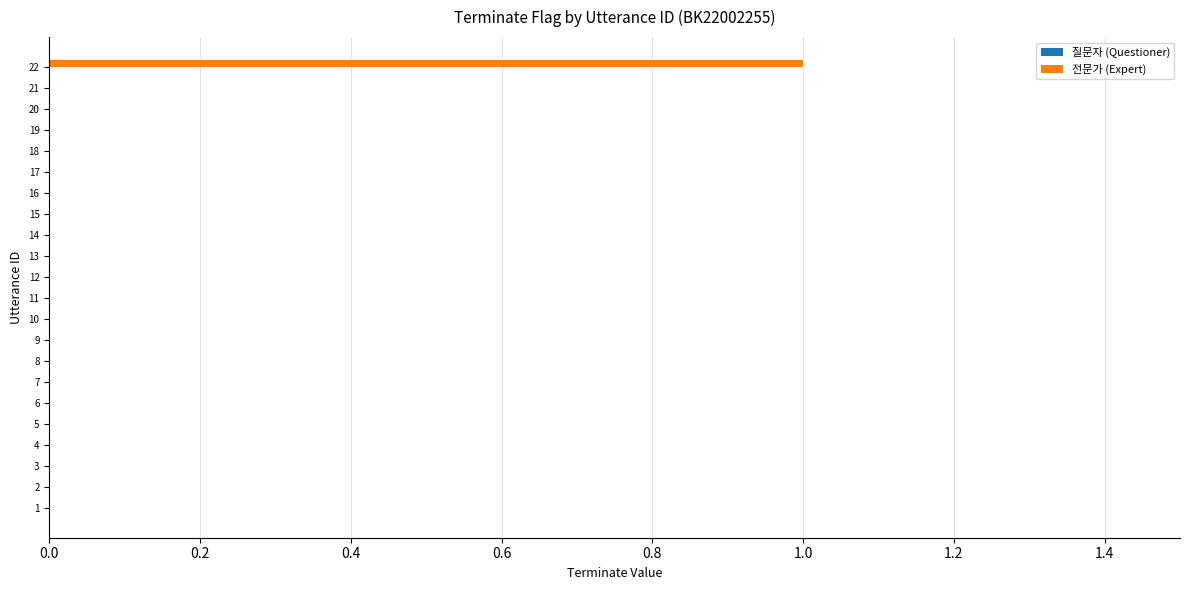

Which category has the highest value across all series?

22